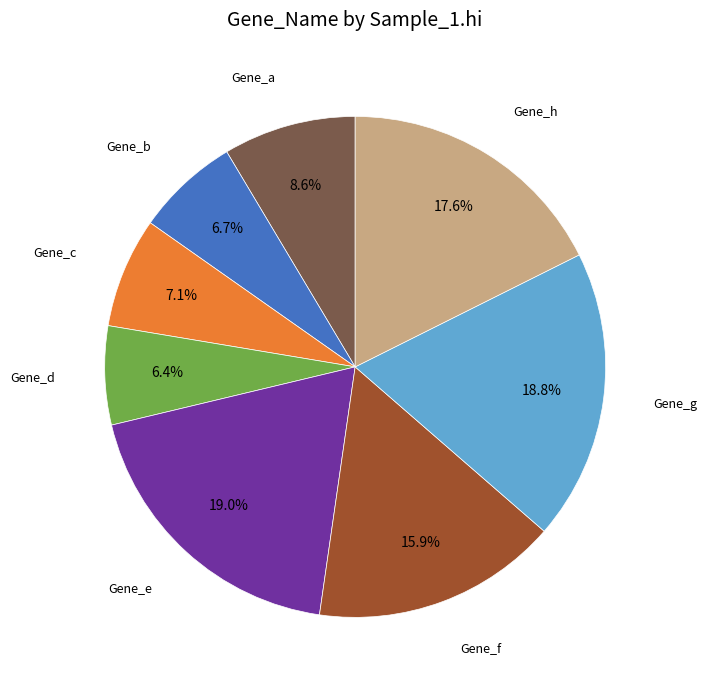

Is there a majority slice in this chart?

No